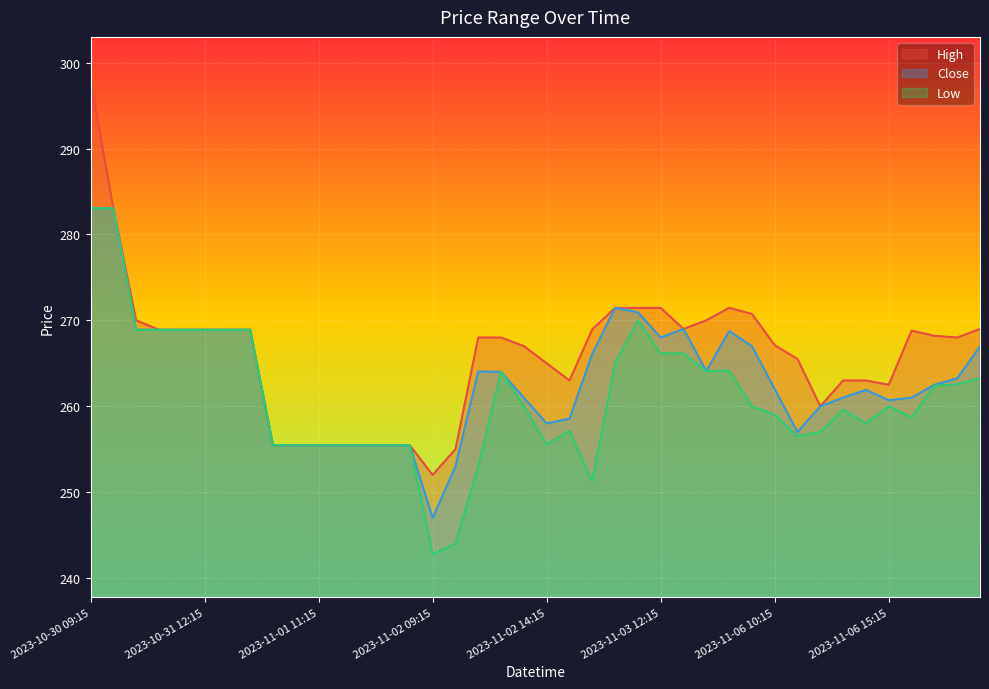

What is the approximate value of Close at 2023-11-06 10:15?

262.0